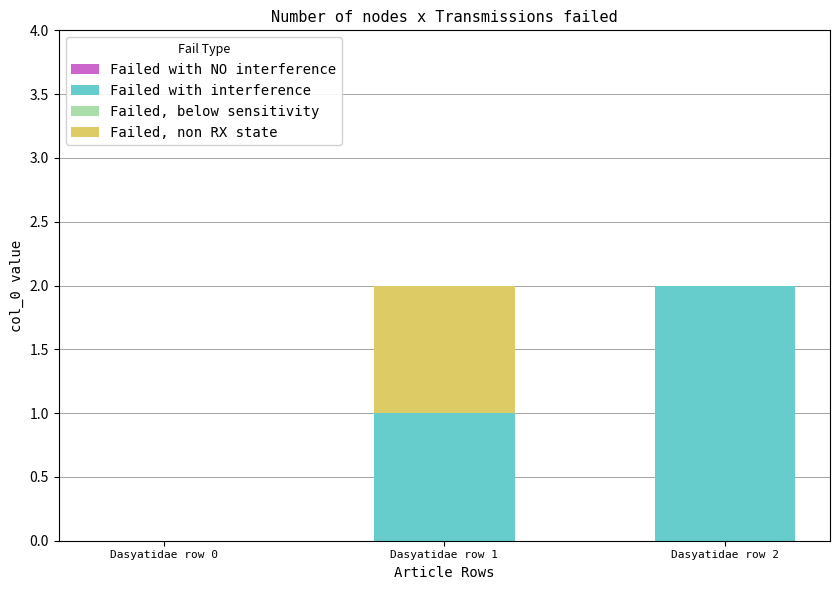

At which label does Failed with interference reach its peak?

Dasyatidae row 2